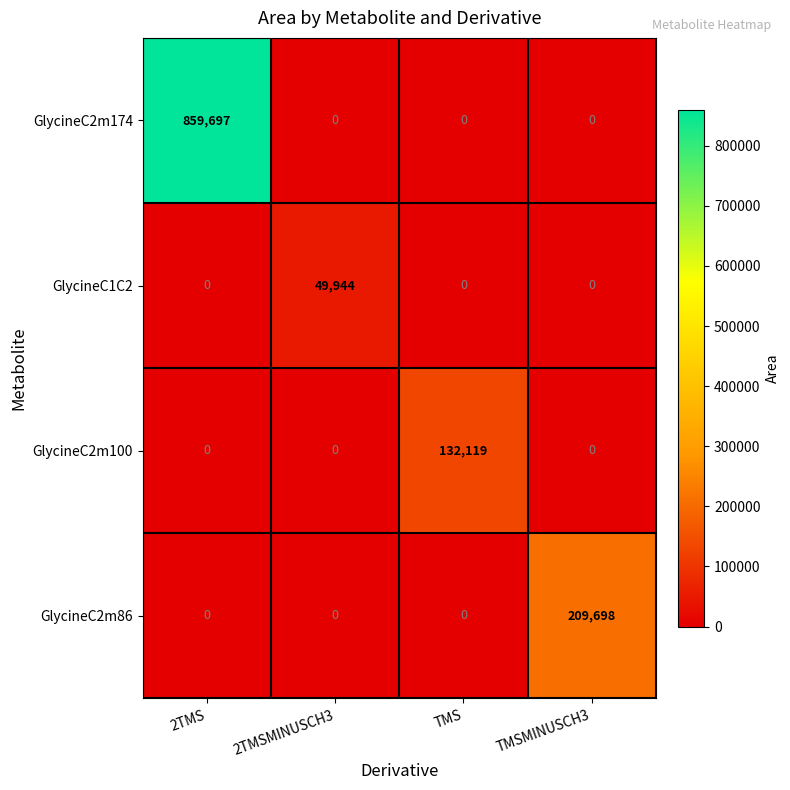

The GlycineC2m86 series shows 87020 at TMS. True or false?

False